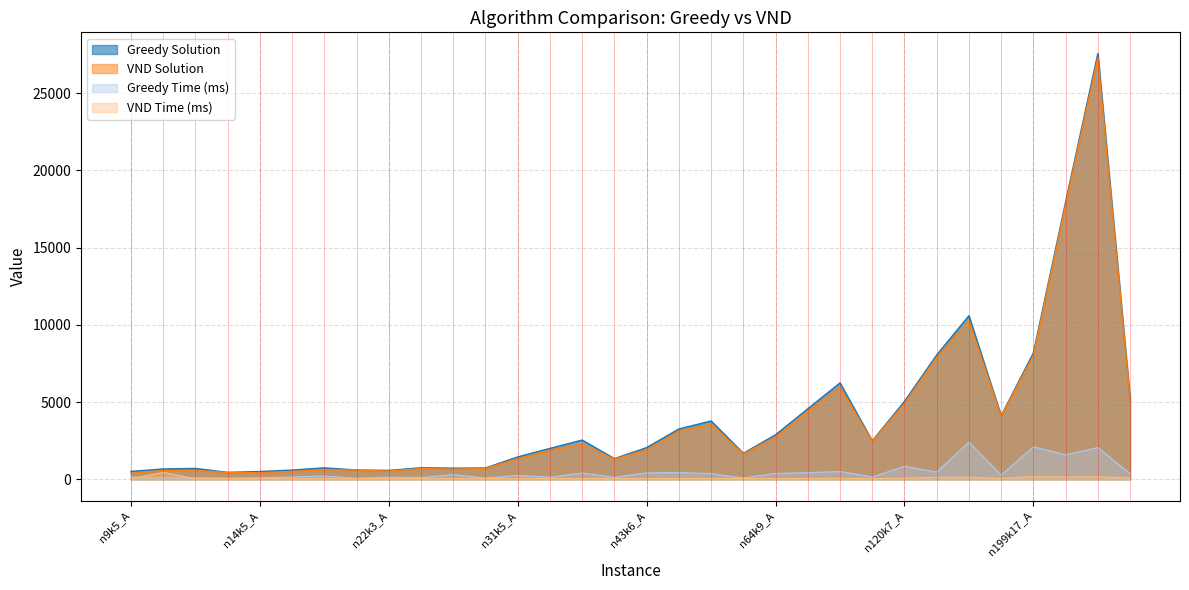

What is the label of the 8th point from the left?

n14k5_D